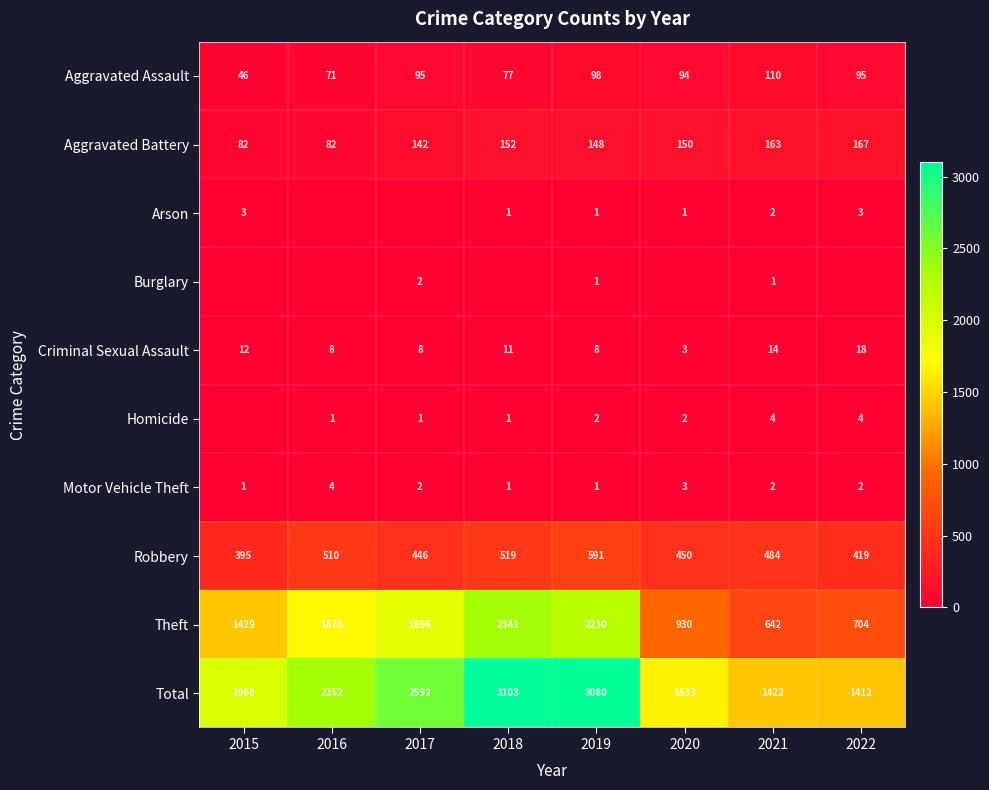

Count the Criminal Sexual Assault values in the range 8 to 14.

6